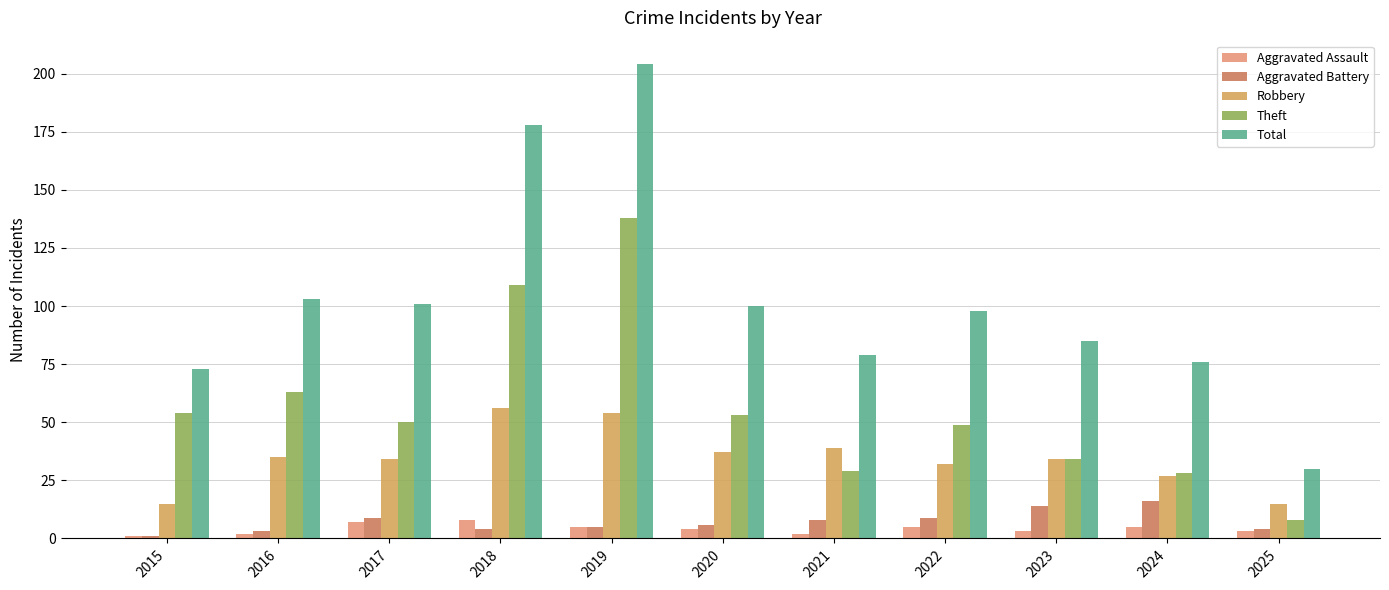

Which series has the largest range (max minus min)?

Total